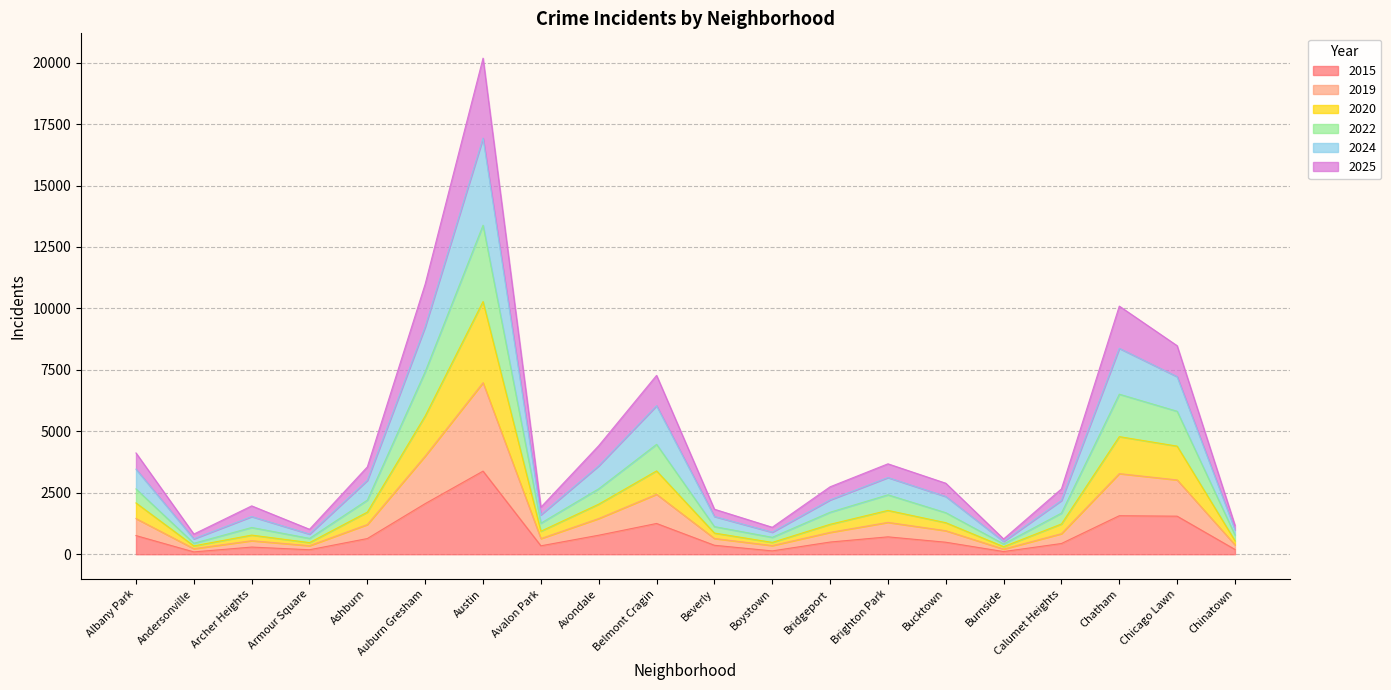

The value of 2015 at Austin is 4522. True or false?

False